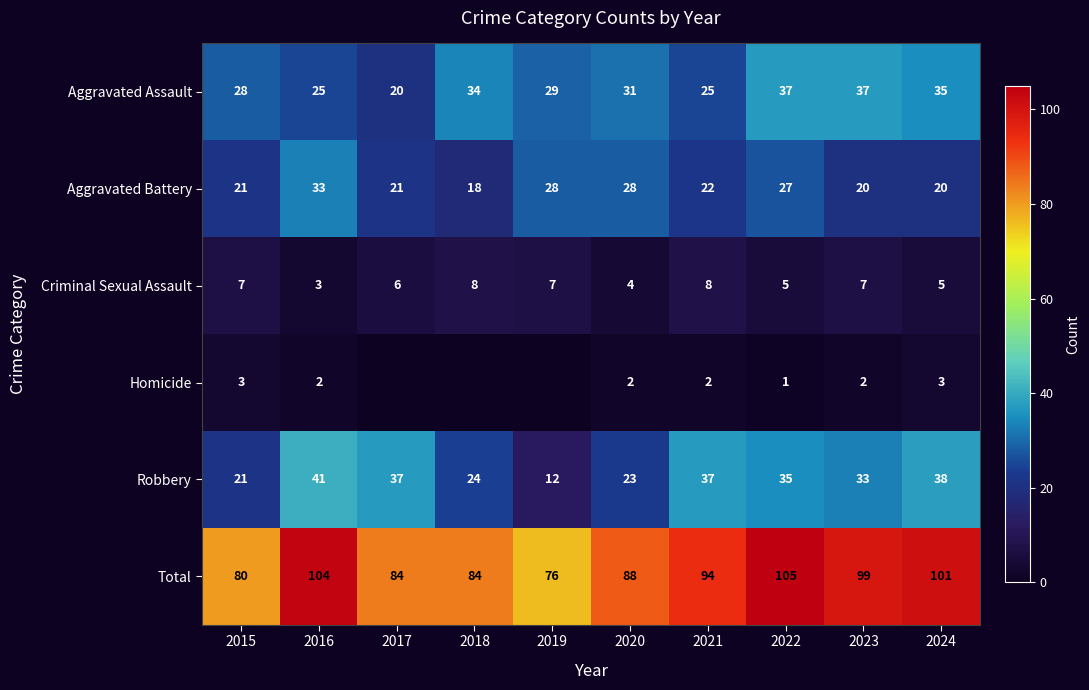

Is the value of Aggravated Battery at 2018 greater than the value of Total at 2022?

No